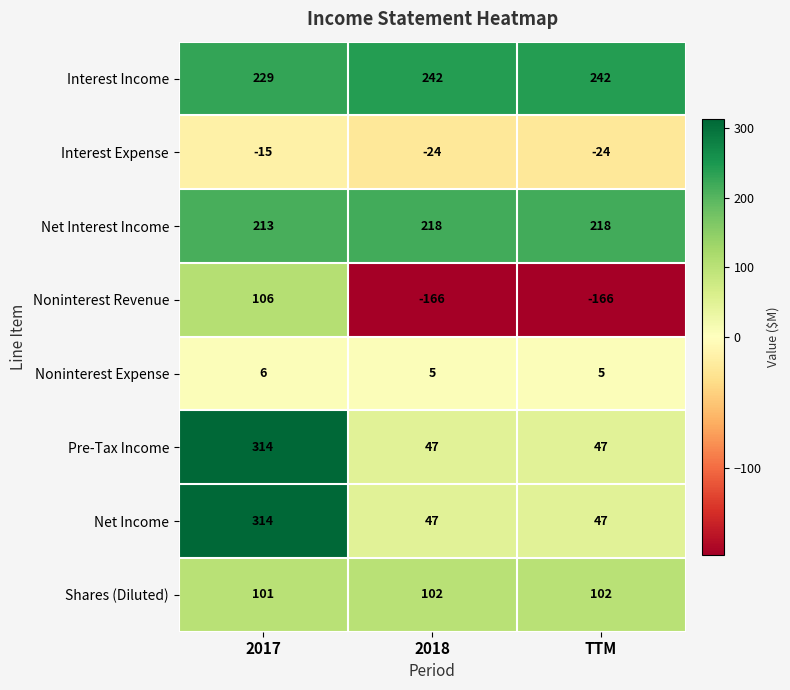

The Shares (Diluted) series shows 102 at TTM. True or false?

True